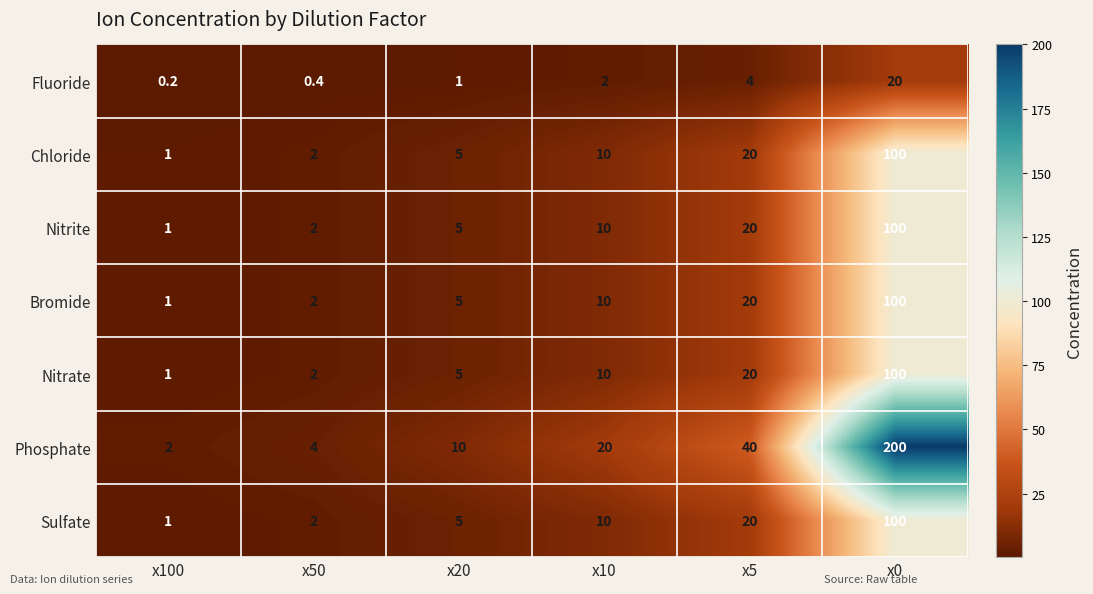

At which label does Nitrate reach its minimum?

x100